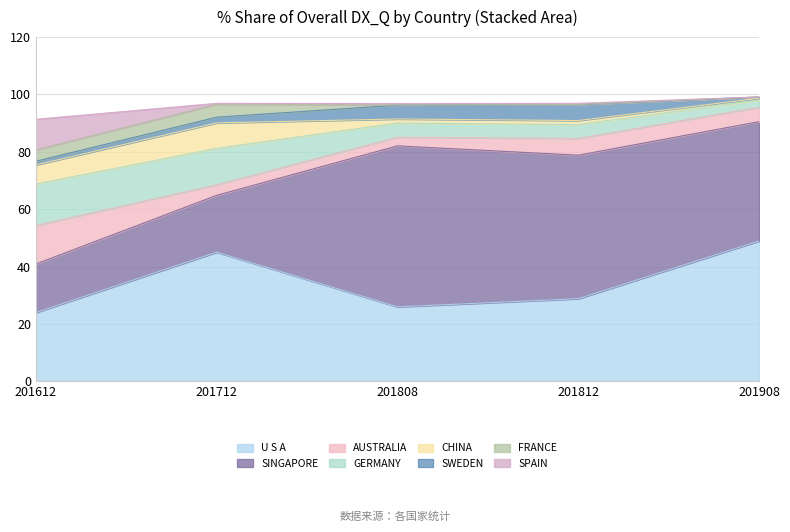

Where is 201612_% Share nearest to the value 12?

SPAIN